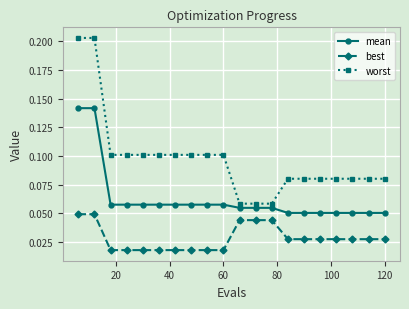

Rank the series by their average value, from lowest to highest.

best, mean, worst